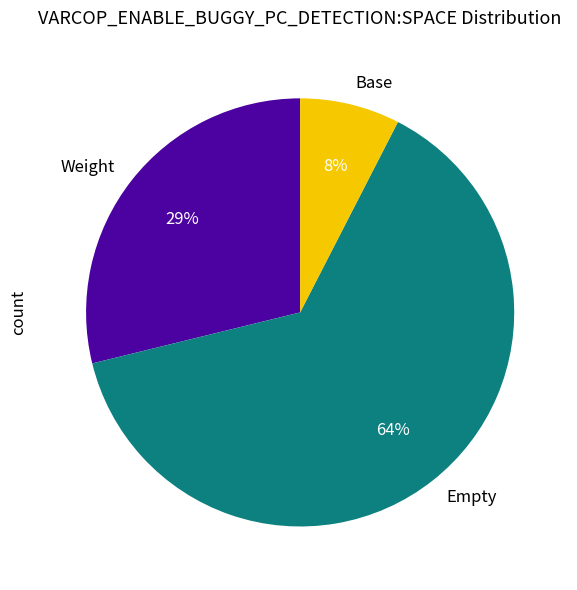

How many slices are in this pie chart?

3